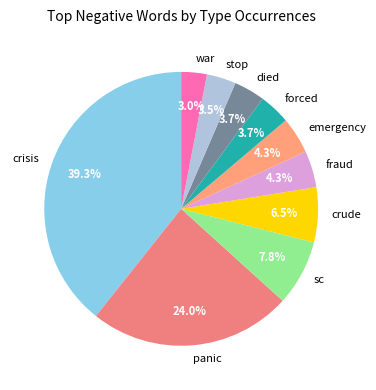

Between crisis and crude, which is larger?

crisis